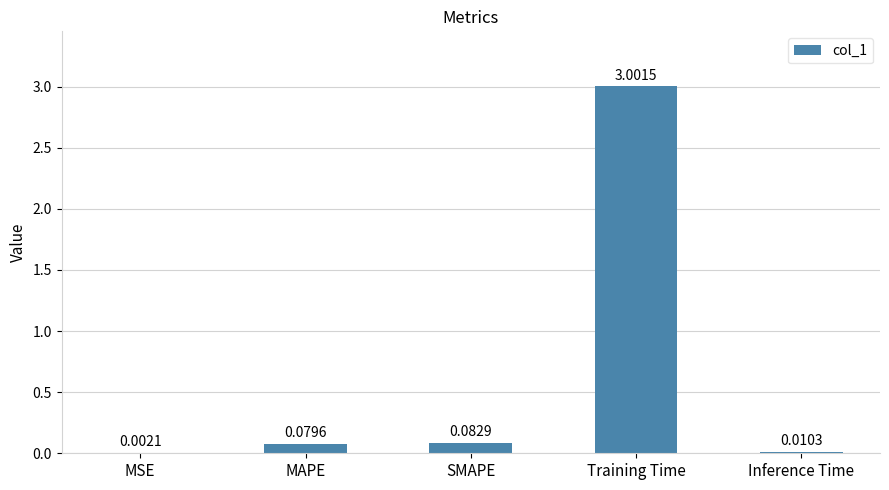

Count the number of data series in this chart.

1